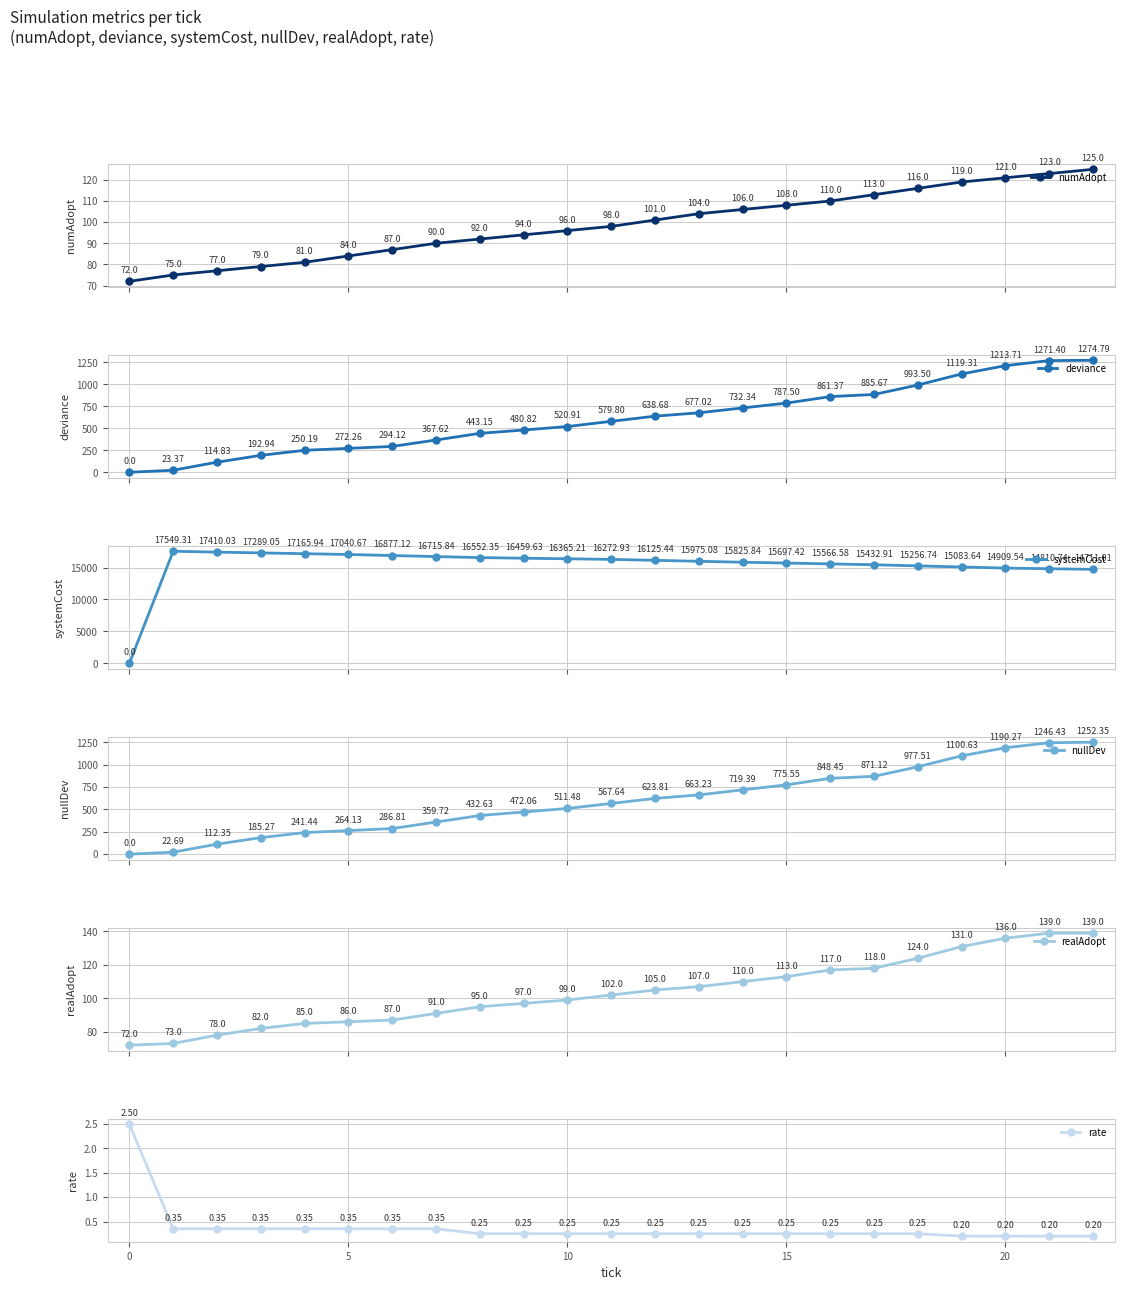

What is the average value of the realAdopt series?

104